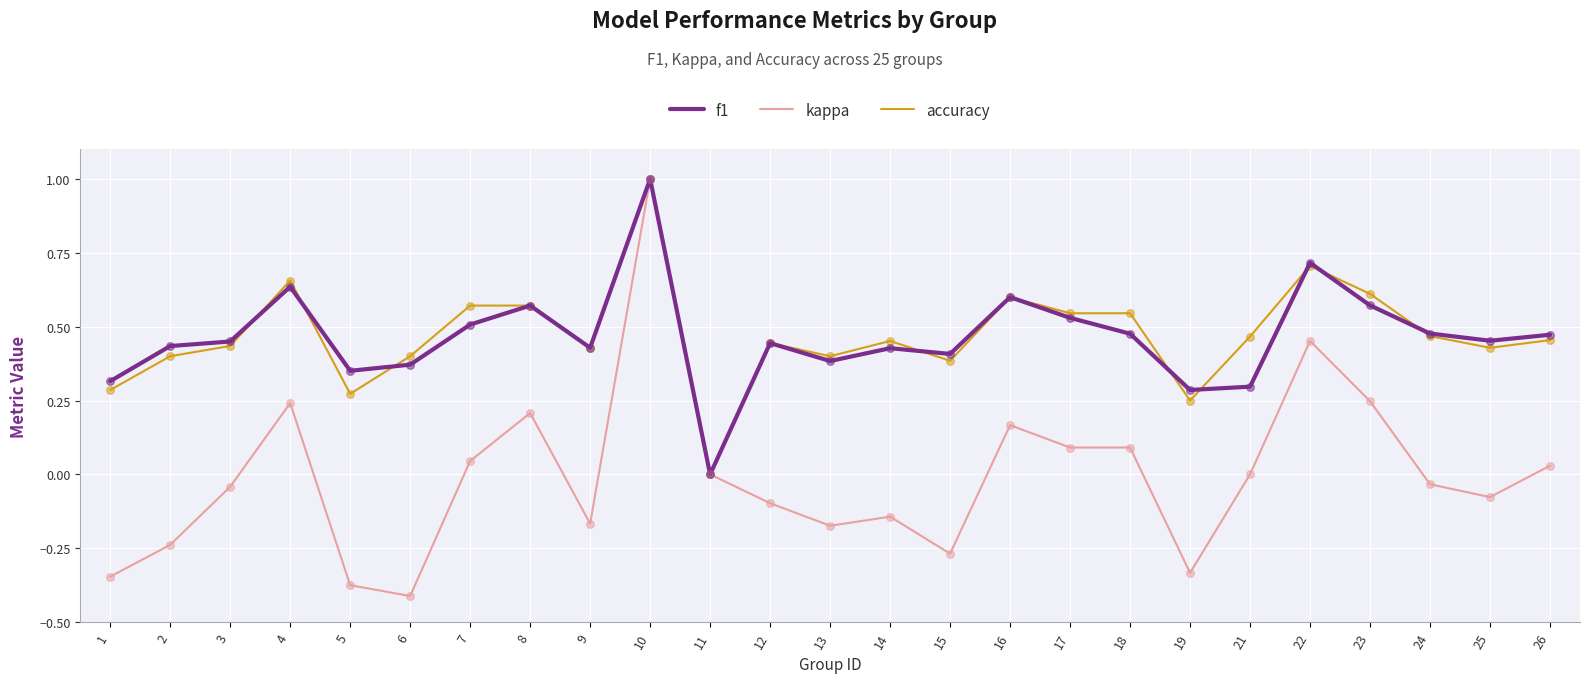

At which category is the sum across all series the highest?

10